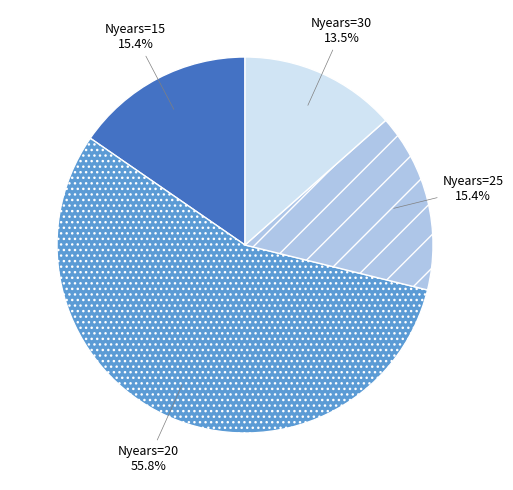

How many slices are in this pie chart?

4